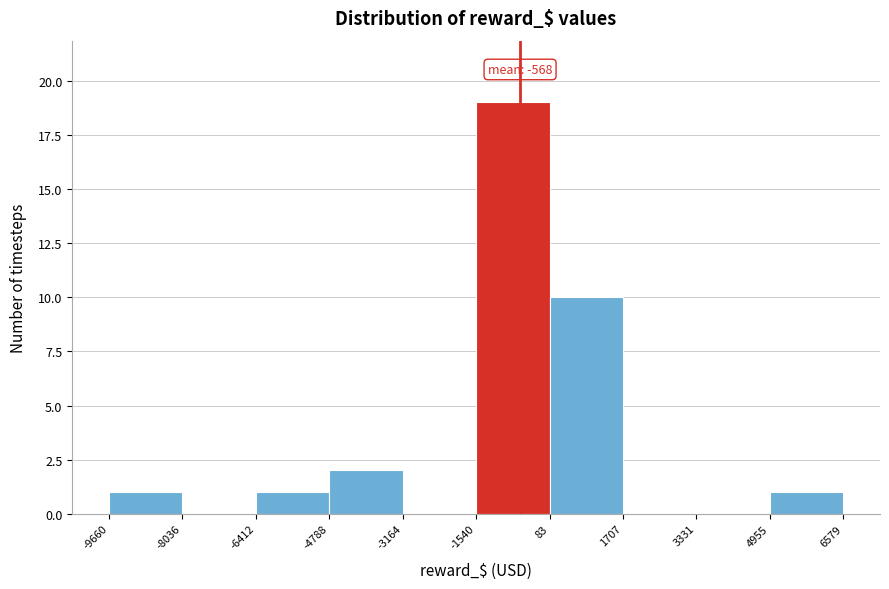

Over which range of the x-axis is the bar tallest?

-1540 to 83